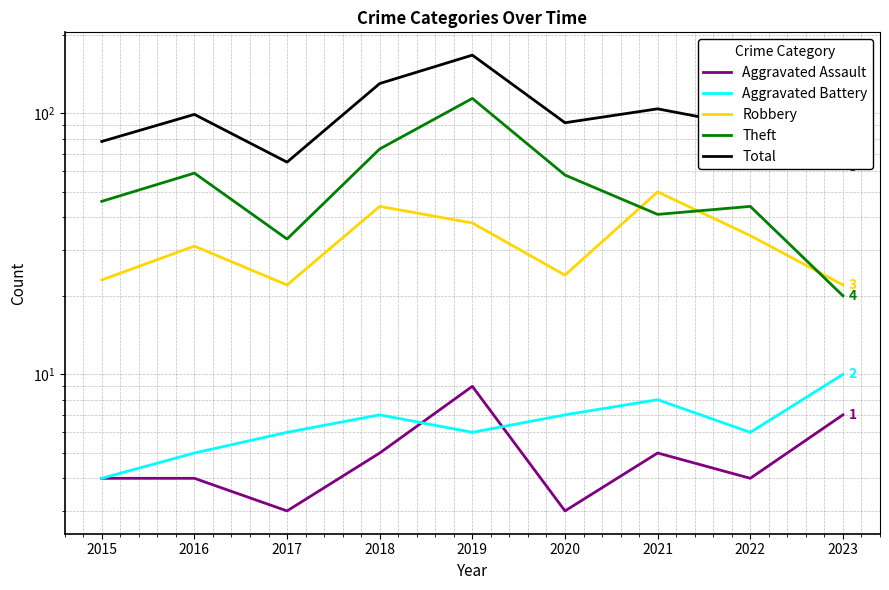

True or false: Aggravated Battery has more than 1 interior local peaks.

True